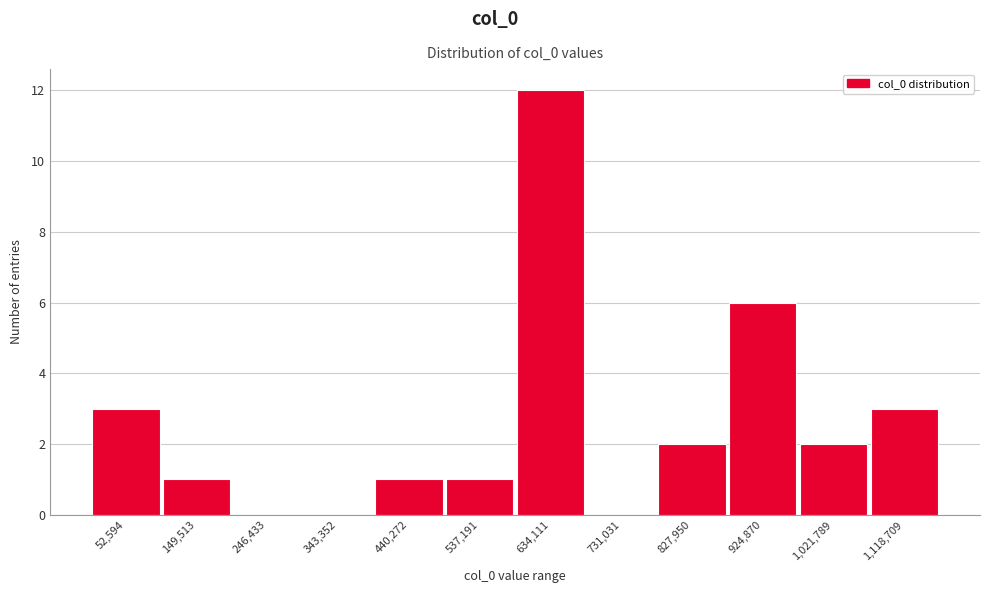

Reading right to left, transcribe all the data shown in this chart.

1,118,709=3	1,021,789=2	924,870=6	827,950=2	731,031=0	634,111=12	537,191=1	440,272=1	343,352=0	246,433=0	149,513=1	52,594=3